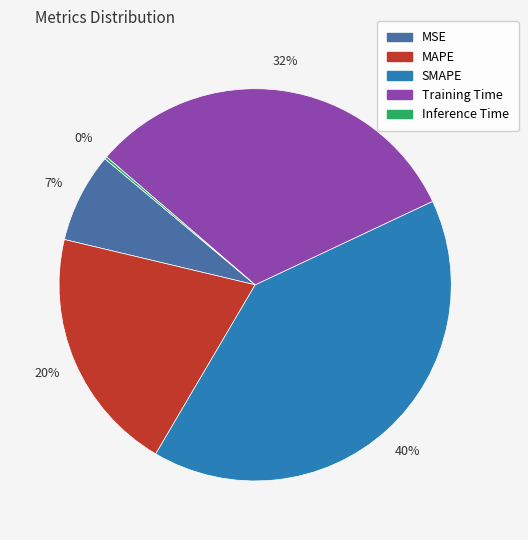

What percentage is the SMAPE slice, to the nearest percent?

40%